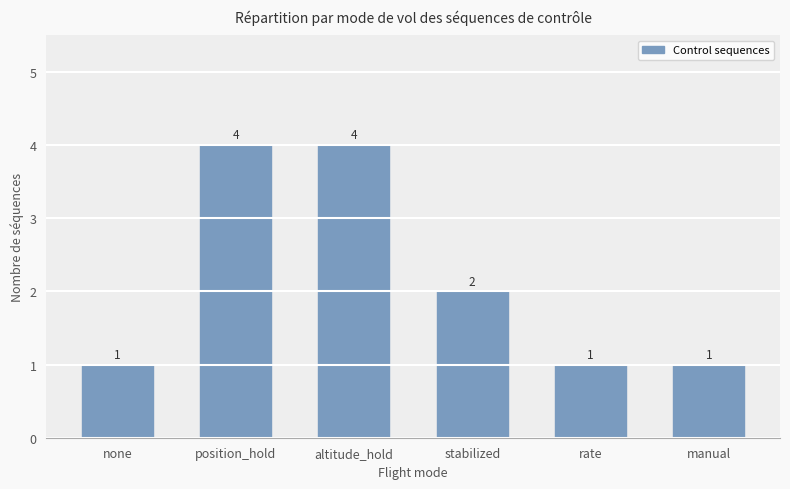

What is the sum of the values at manual and stabilized?

3